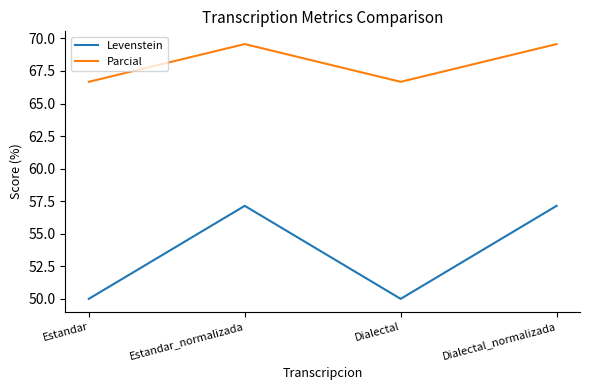

What is the sum of the Parcial values at Dialectal_normalizada and Estandar_normalizada?

139.1